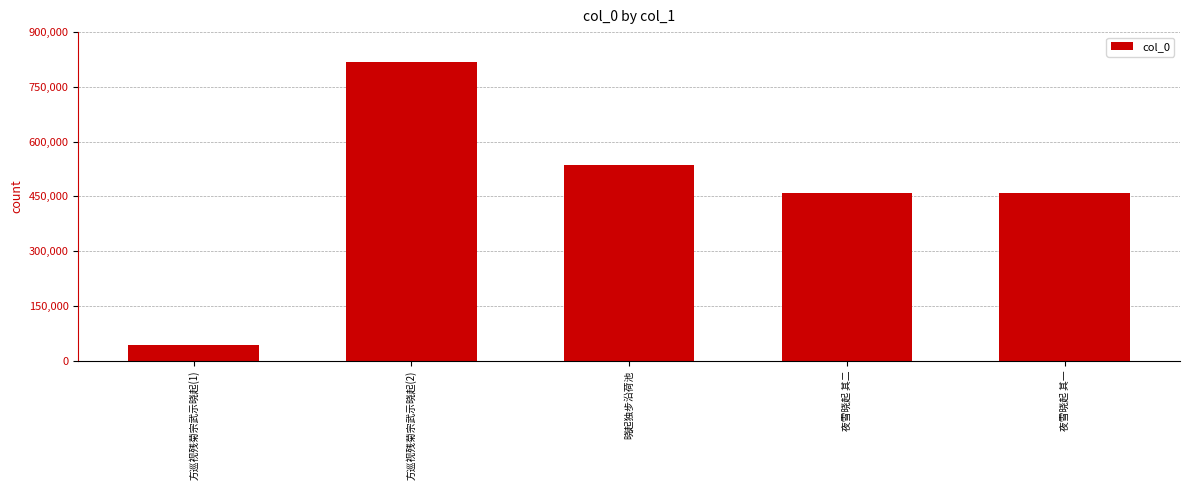

What is the approximate value at 方巡视残菊宗武示晓起(1), to the nearest 100?

44300